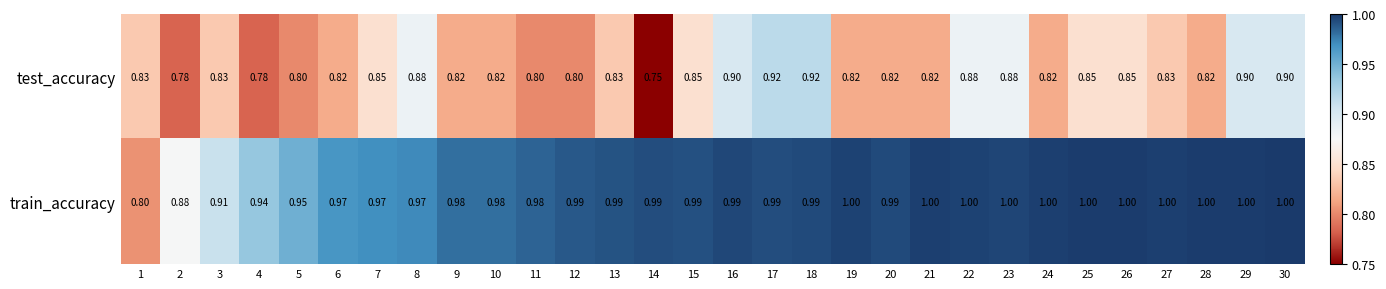

List the series in order of their overall mean, highest first.

train_accuracy, test_accuracy